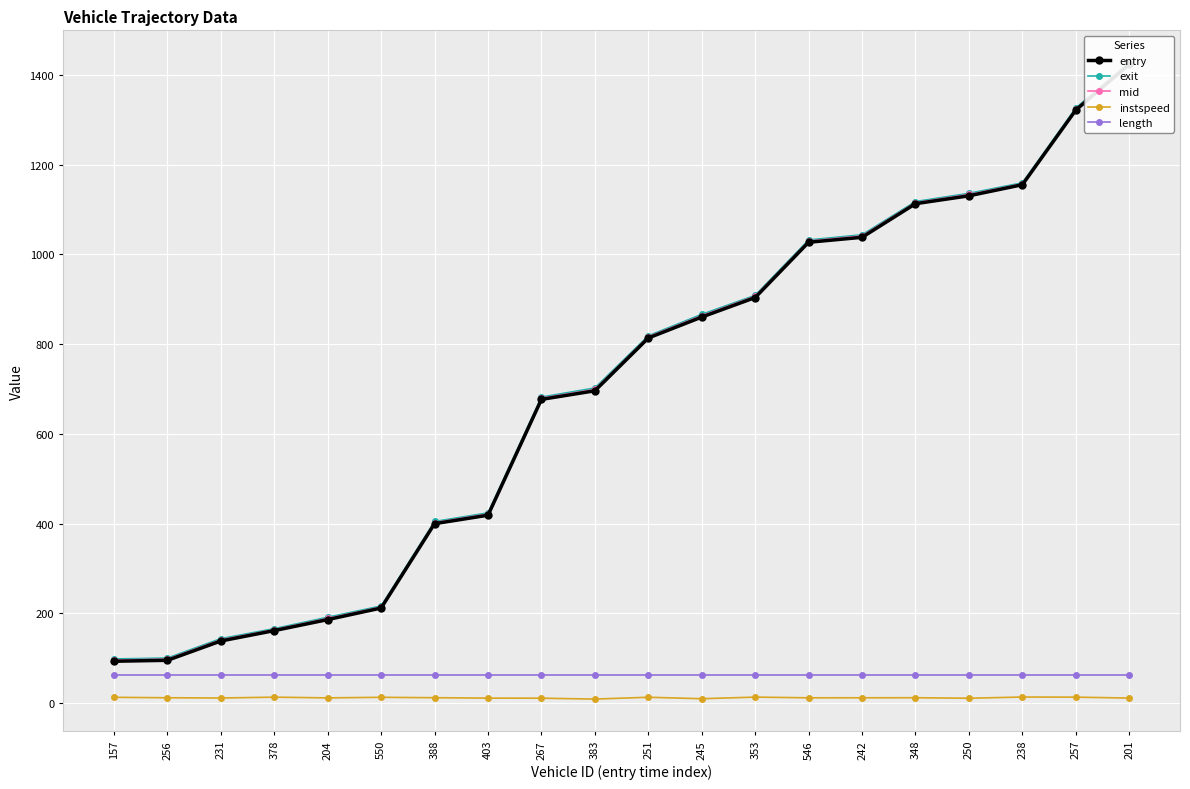

True or false: entry has a value of 418.9 at 403.

True